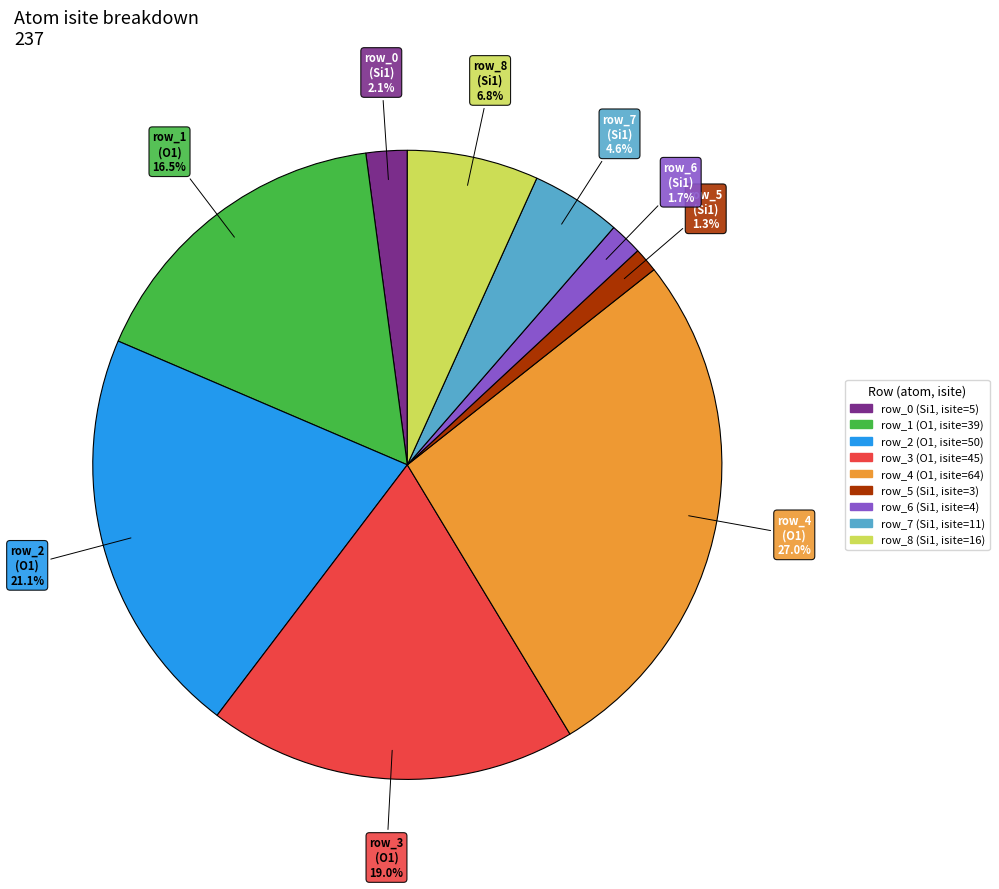

How many segments does this pie chart have?

9